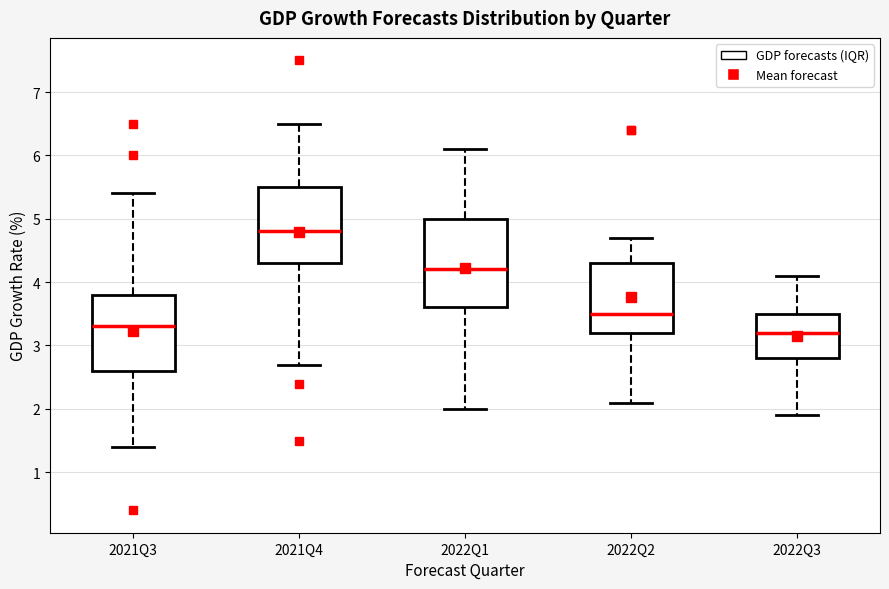

Comparing the boxes themselves (not the whiskers), which one is the tallest?

2022Q1